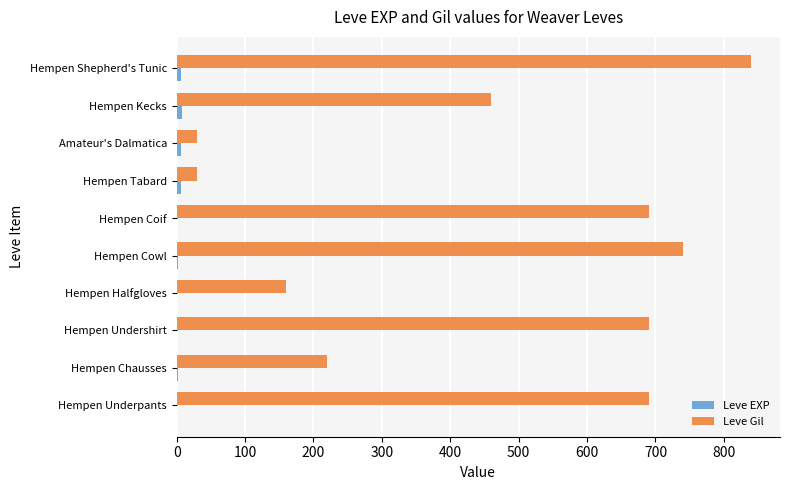

Is it true that Leve Gil equals 690 at Hempen Underpants?

True